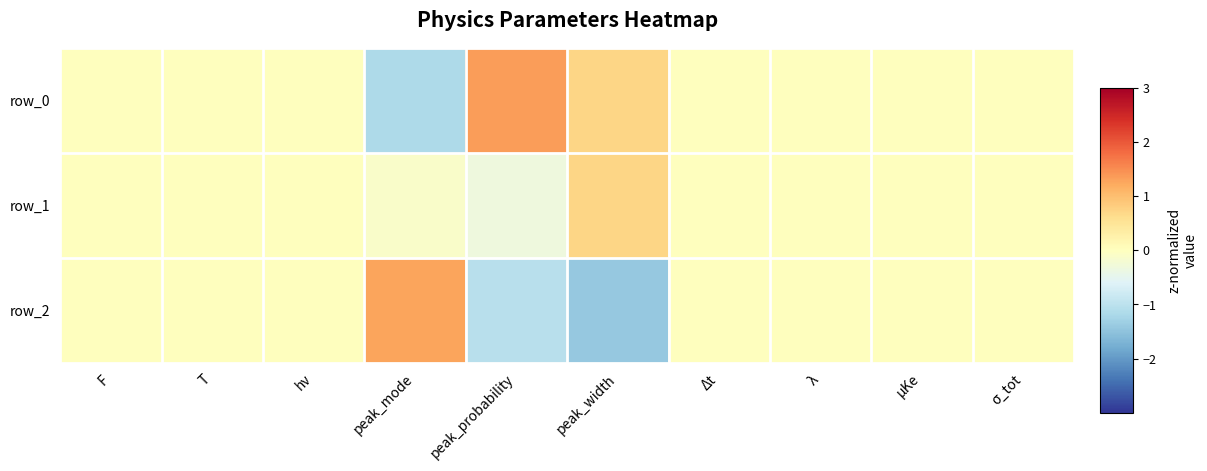

Which category has the highest value across all series?

peak_probability